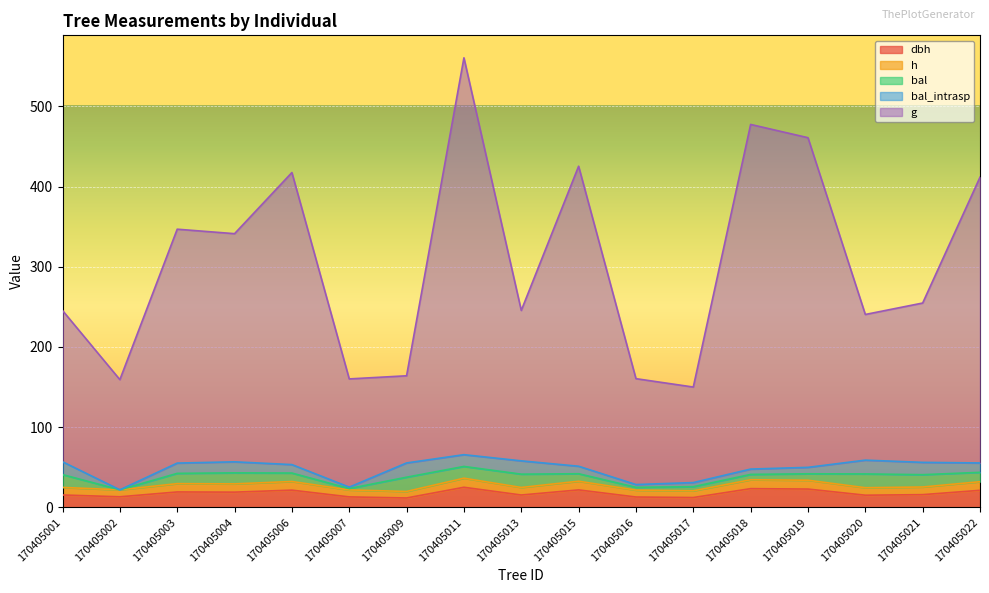

Does the chart display data point markers on the line(s)?

No